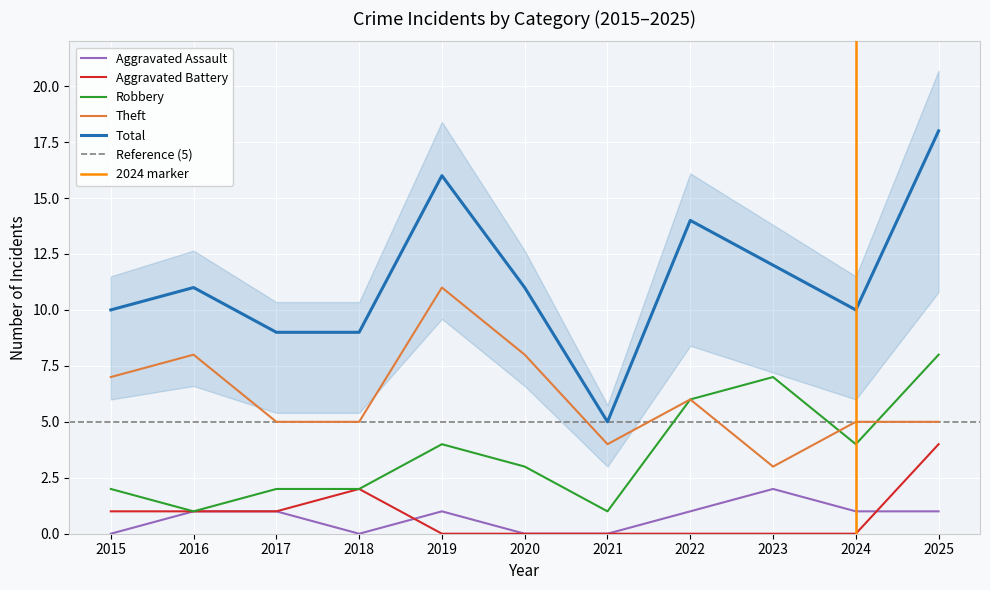

Which label corresponds to the largest value in the chart?

2025